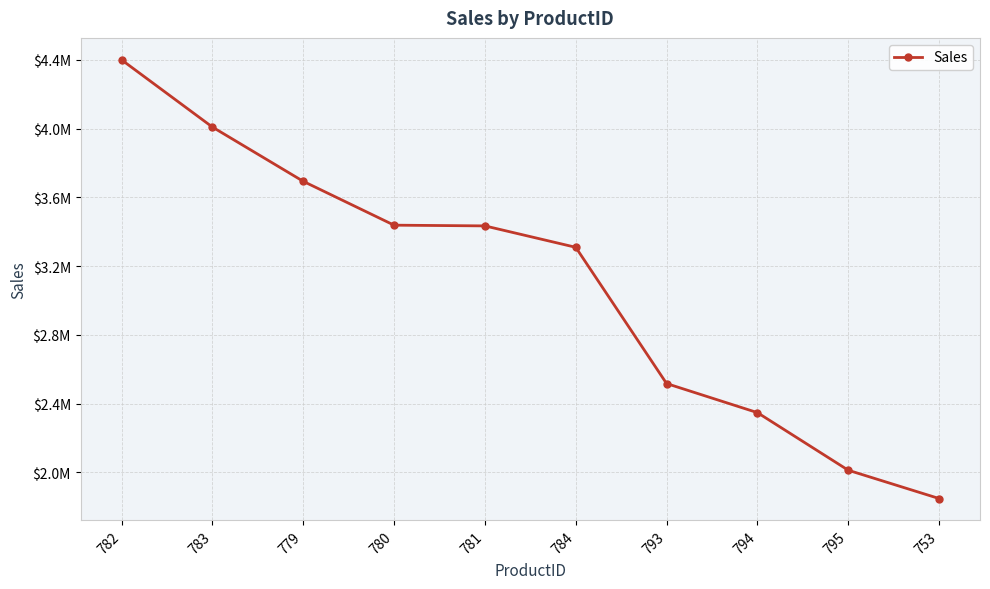

Rank the categories by value from lowest to highest.

753, 795, 794, 793, 784, 781, 780, 779, 783, 782